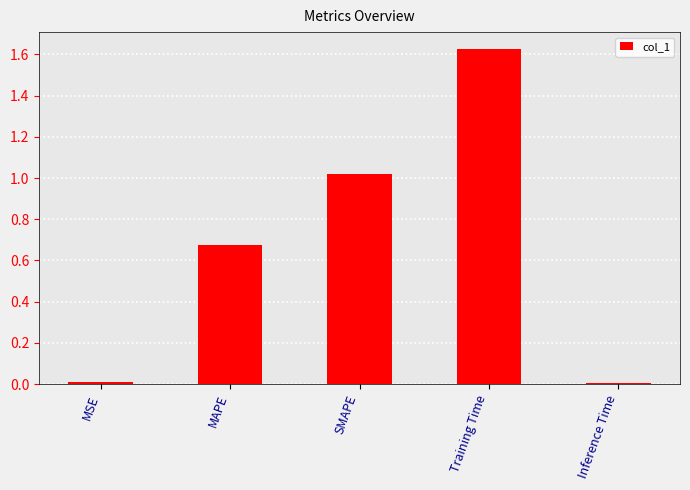

What is the difference between the values at Training Time and SMAPE?

0.6